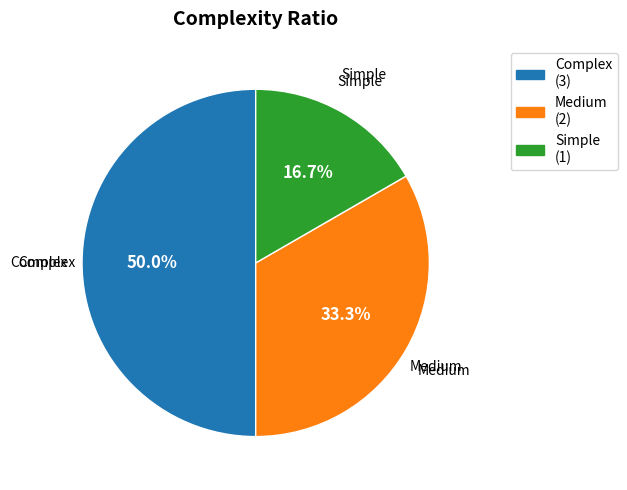

Is Medium the majority of the pie?

No